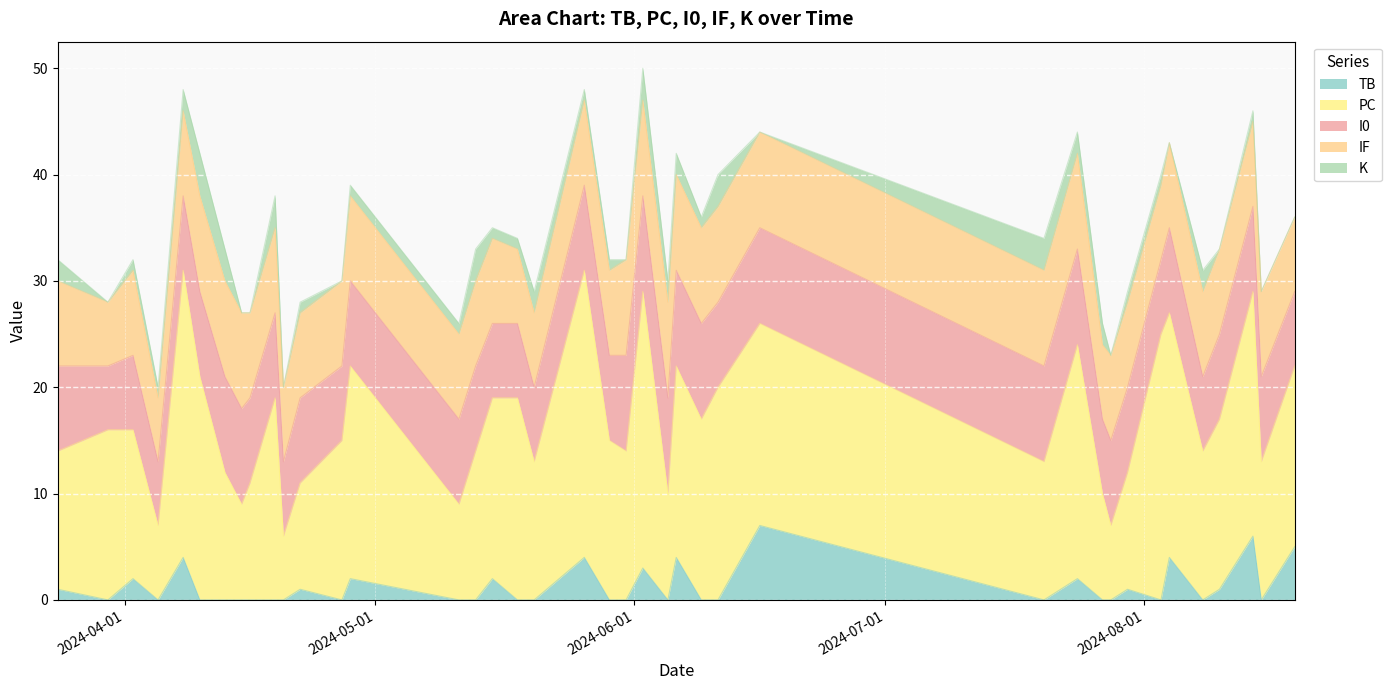

Where is K nearest to the value 2?

2024-08-08